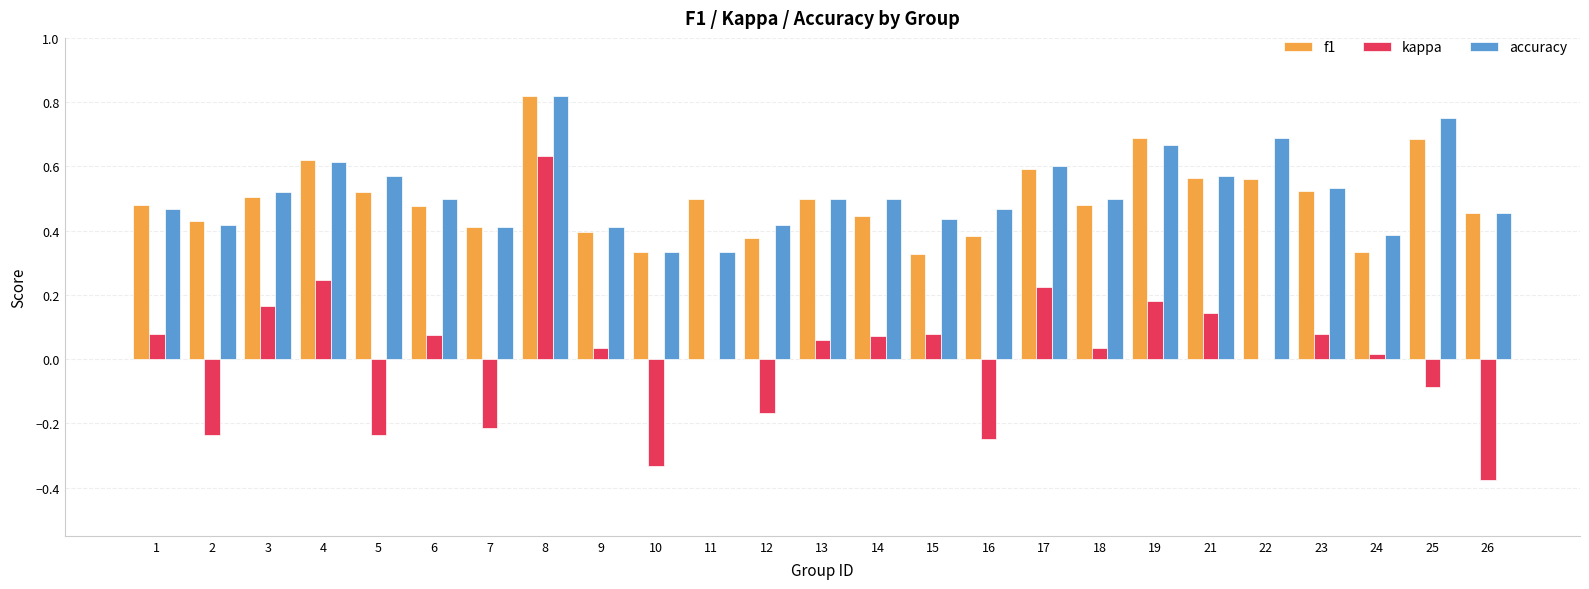

The value of f1 at 9 is 0.6. True or false?

False